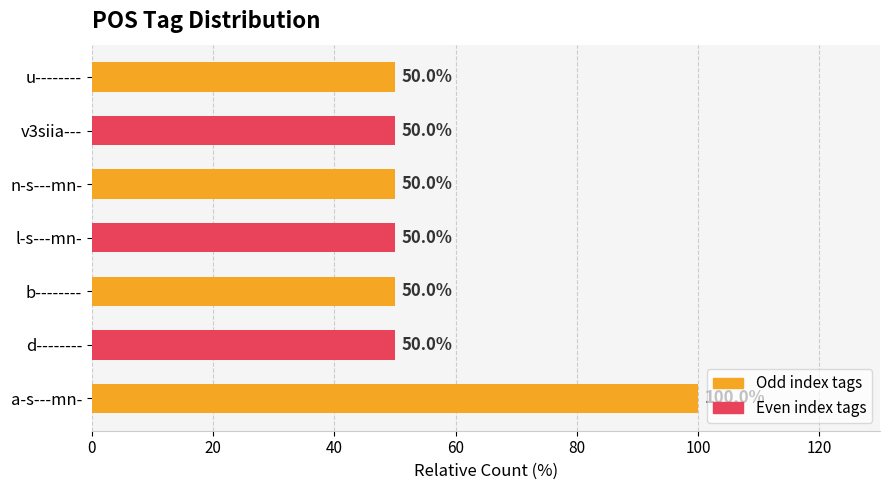

Does the chart contain any negative values?

No